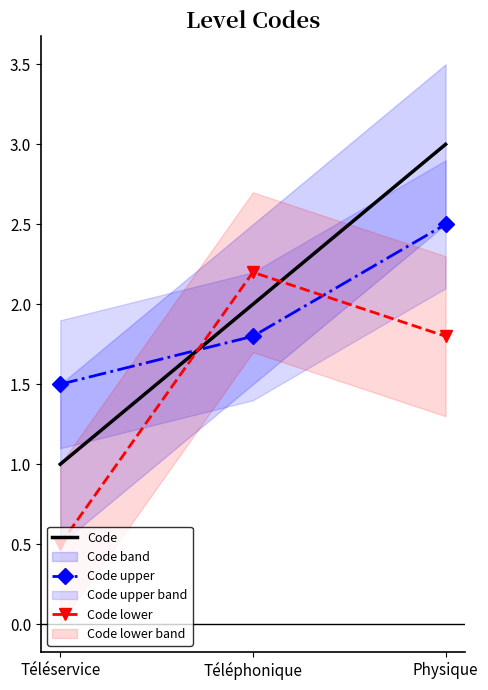

Rank the series by their maximum value, from lowest to highest.

Code lower, Code upper, Code